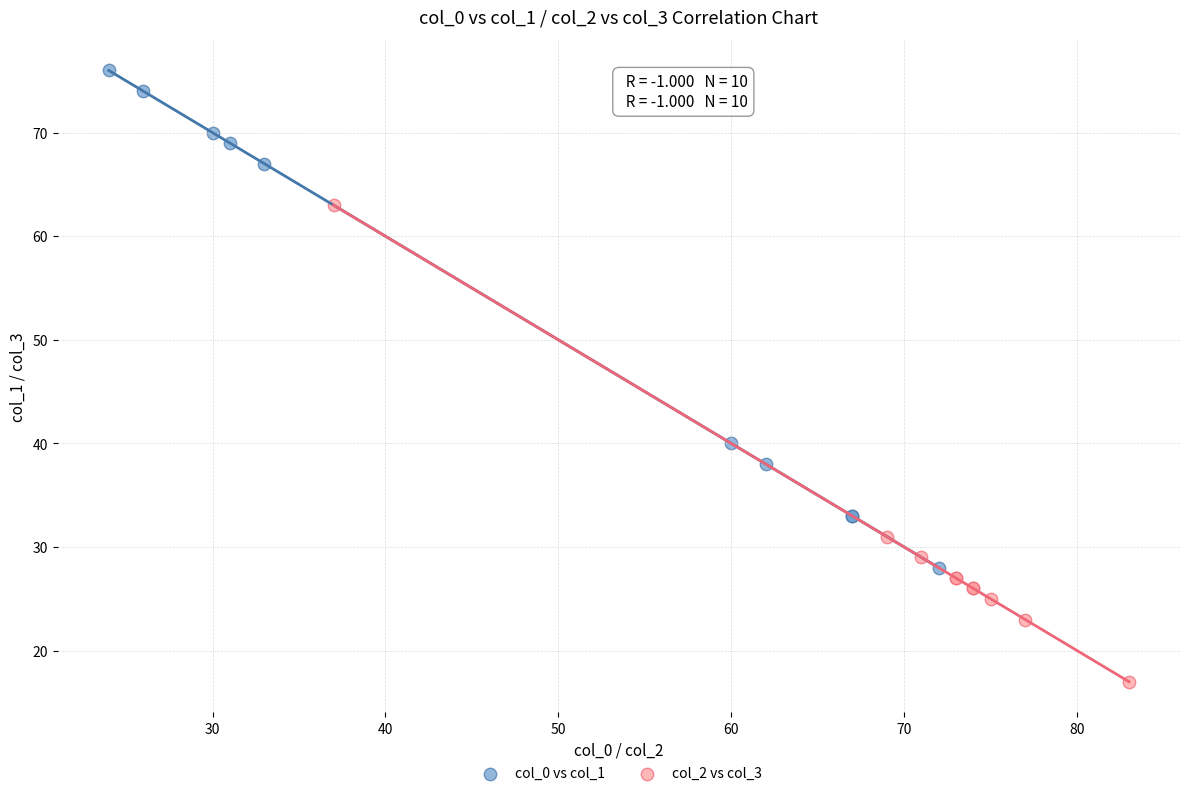

Which series reaches the minimum Y coordinate?

col_2 vs col_3